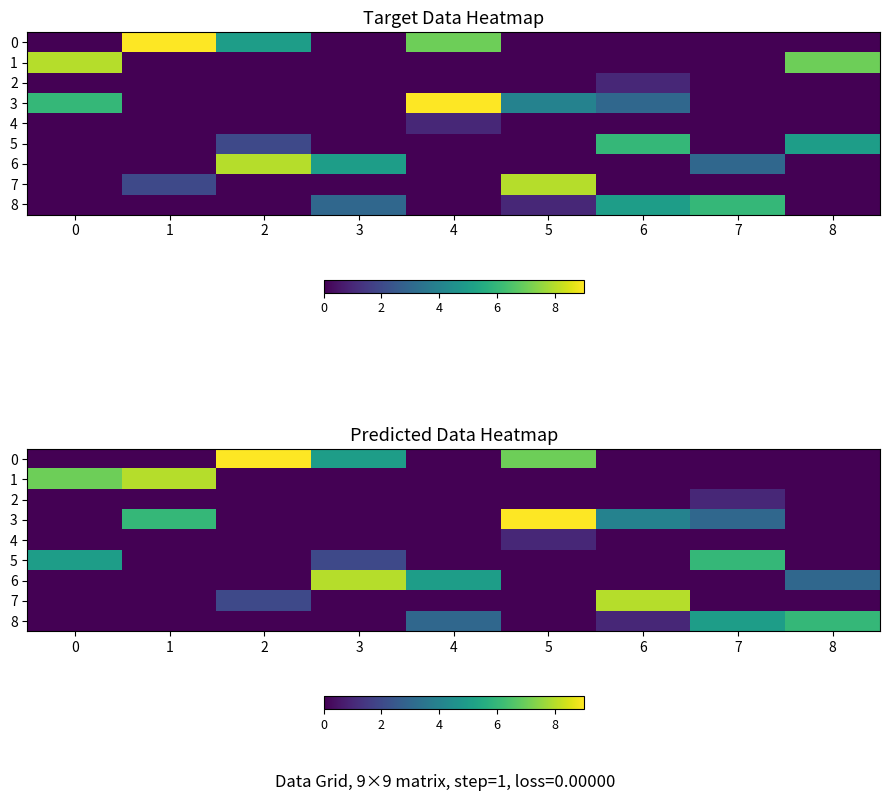

What is the total value across all series at 1?

14